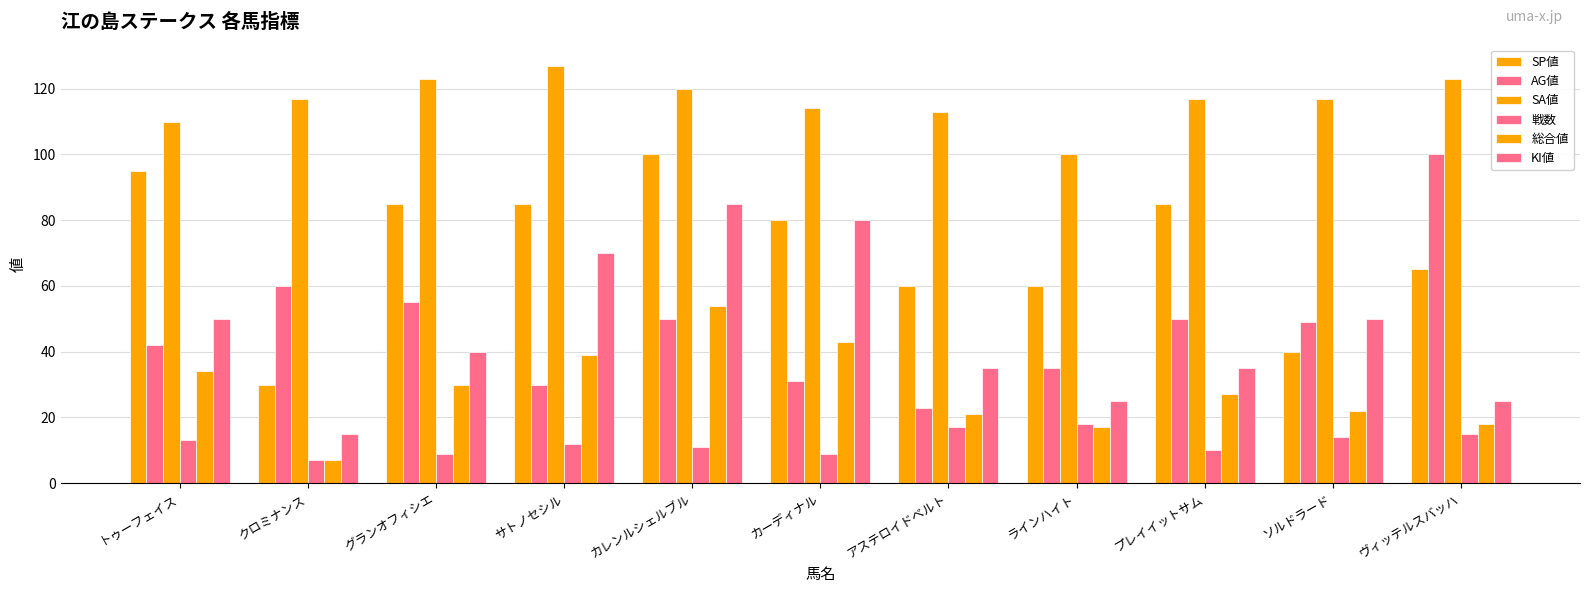

How many bars are there in total?

66